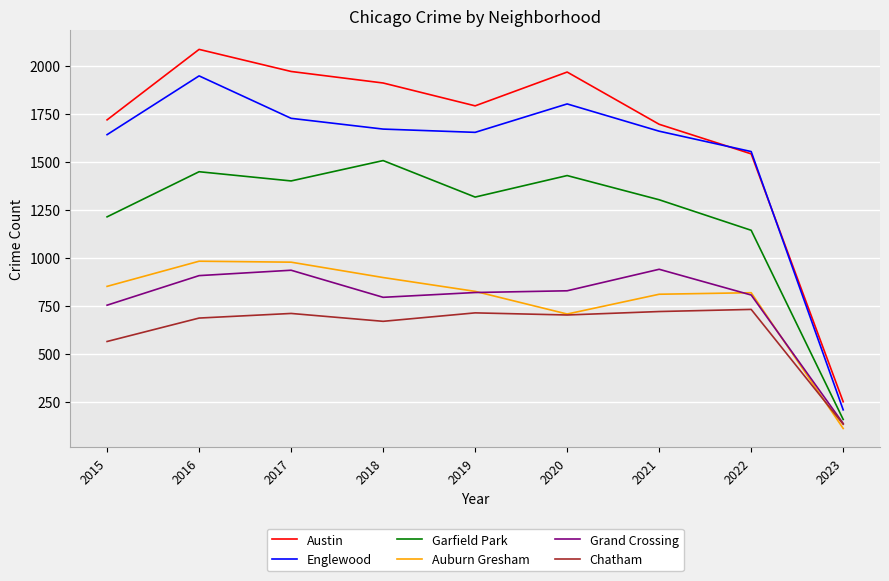

What is the average value of the Grand Crossing series?

770